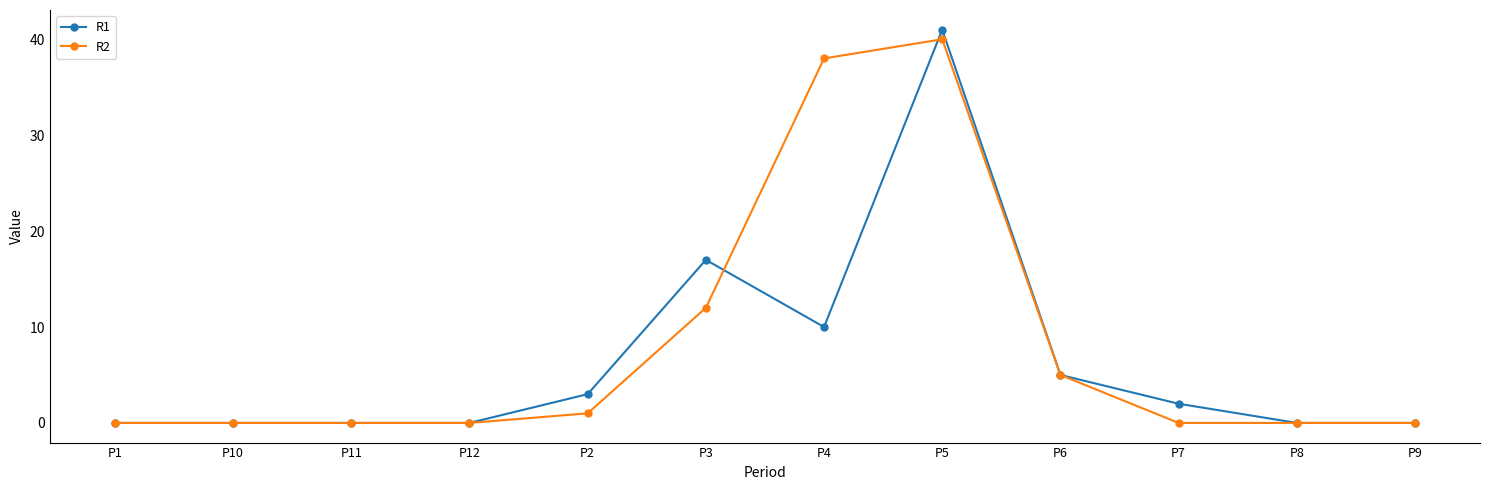

Which series has the widest spread of values?

R1